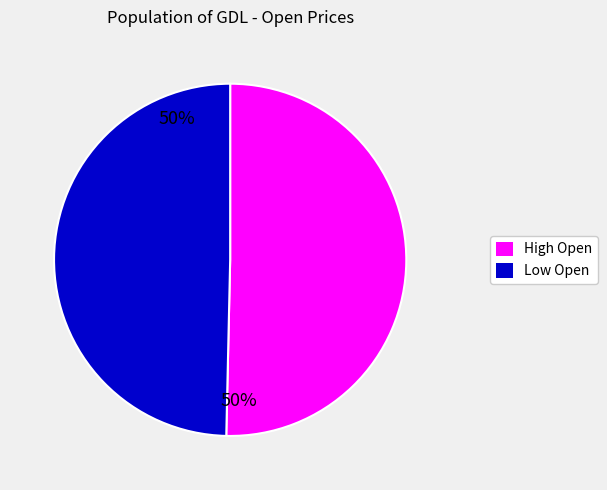

Is there a majority slice in this chart?

Yes